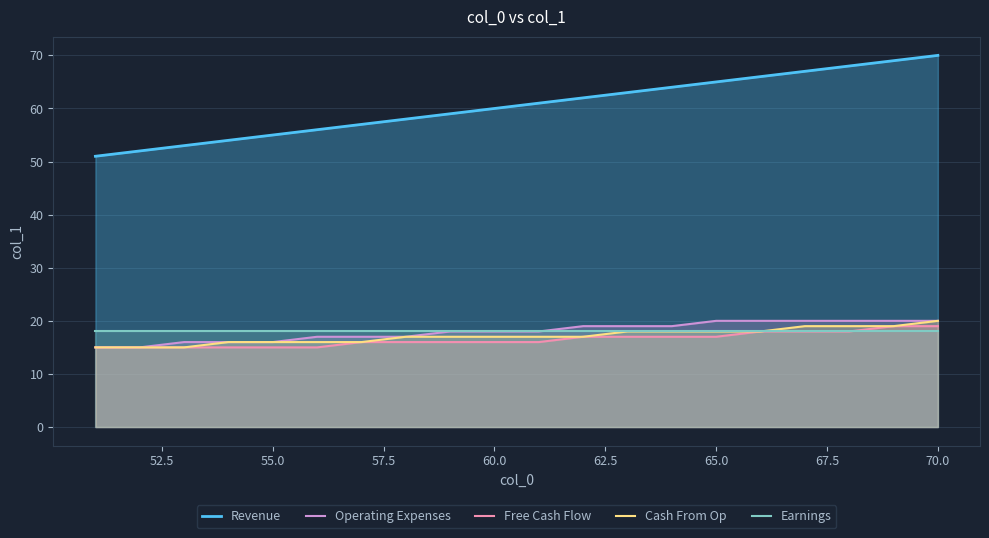

Which series has the largest total across all categories?

Revenue